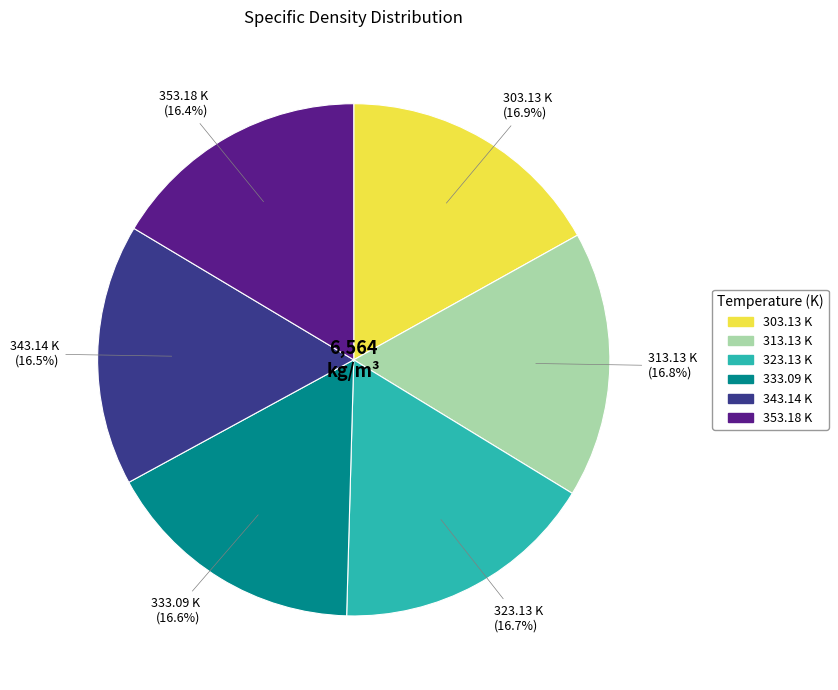

Combined, do 313.13 K and 353.18 K account for over 50%?

No